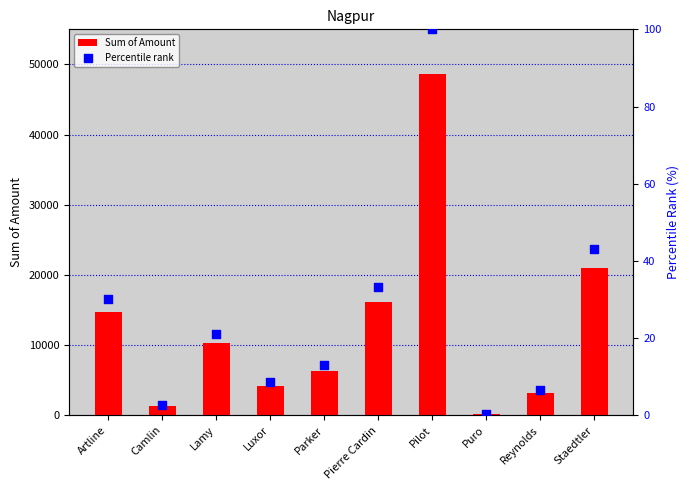

At how many categories does at least one series exceed 27576?

1